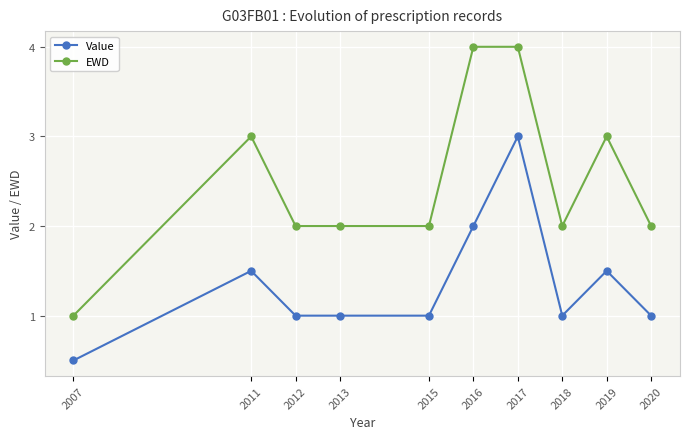

What is the difference between the maximum and minimum values in the Value series?

2.5